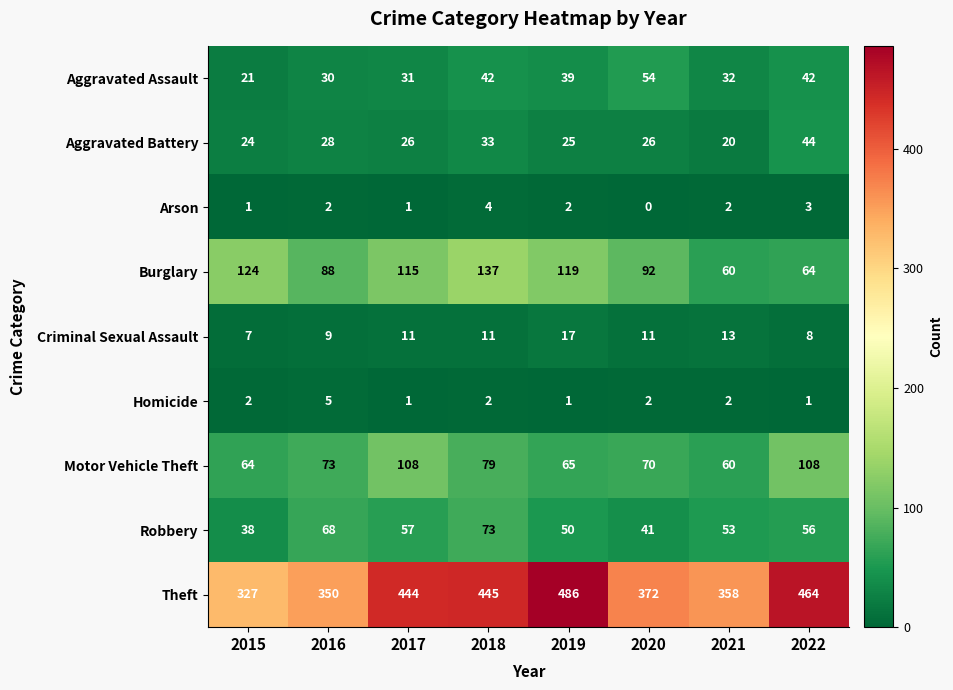

At 2022, list the series in order from smallest to largest.

Homicide, Arson, Criminal Sexual Assault, Aggravated Assault, Aggravated Battery, Robbery, Burglary, Motor Vehicle Theft, Theft